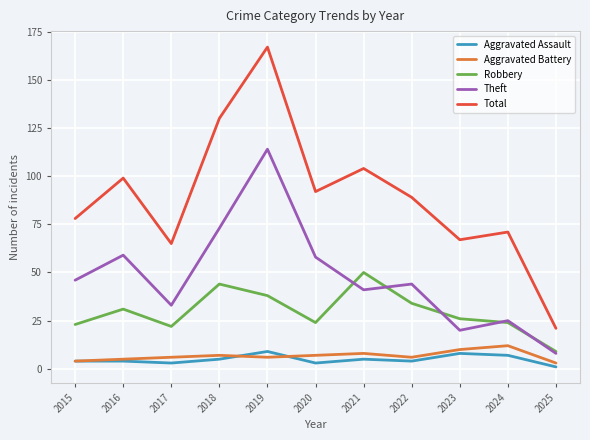

Between 2020 and 2021, which series saw the biggest shift?

Robbery